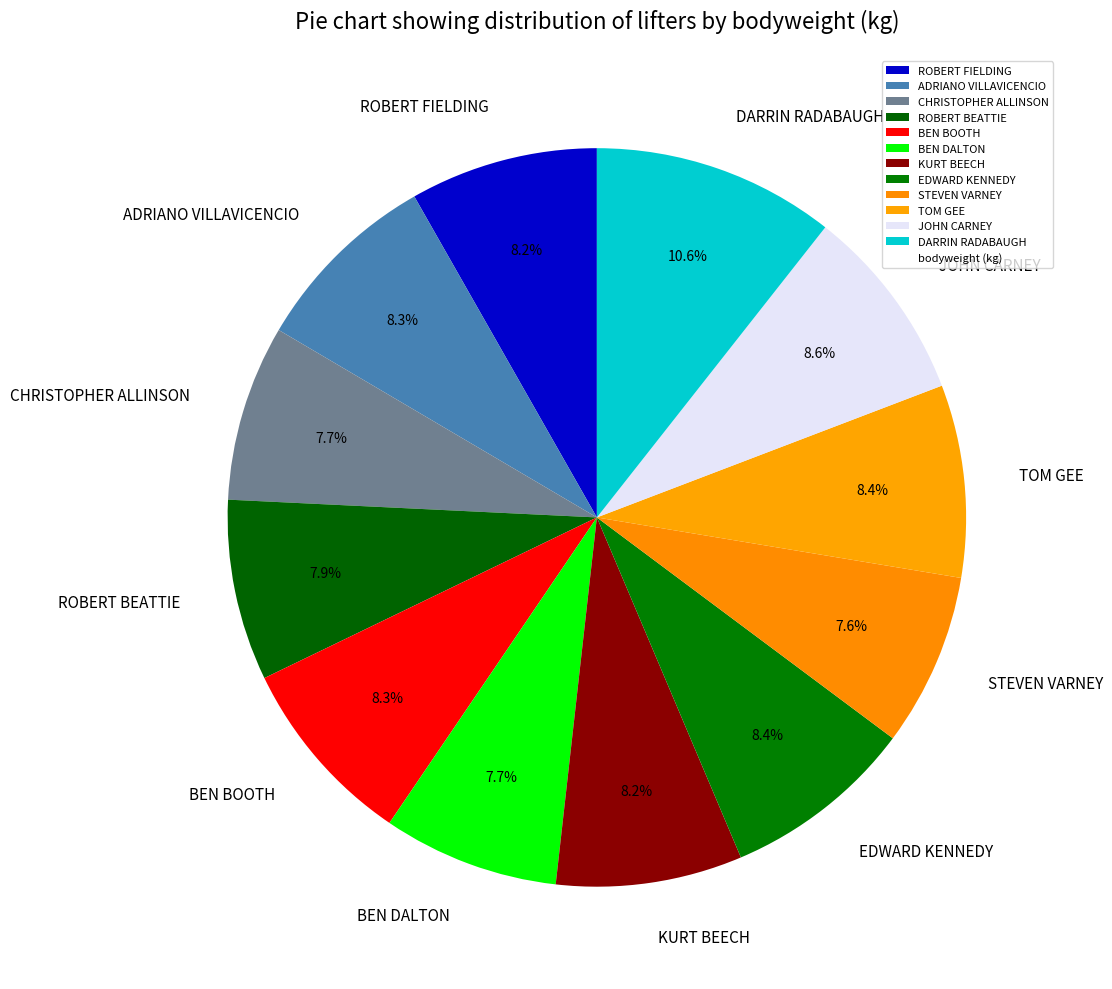

Combined, do ROBERT BEATTIE and KURT BEECH account for over 50%?

No